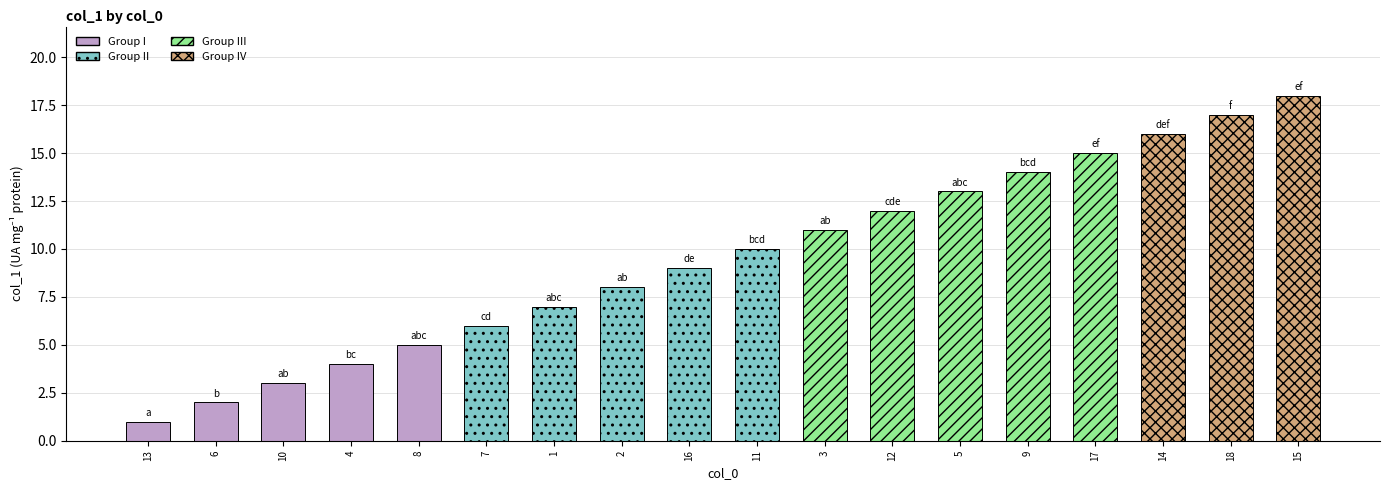

Reading left to right, list all the values displayed in this chart.

1	2	3	4	5	6	7	8	9	10	11	12	13	14	15	16	17	18